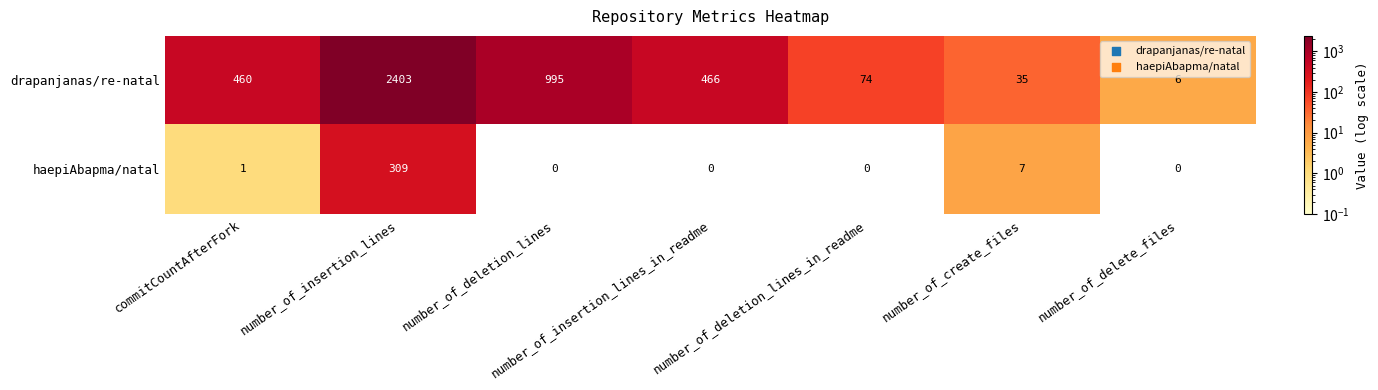

What is the spread (max minus min) of values at number_of_insertion_lines_in_readme?

466